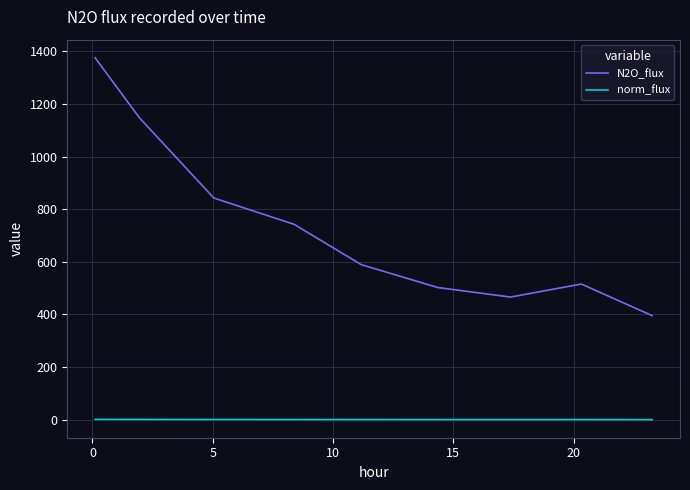

List the series in order of their peak value, lowest first.

norm_flux, N2O_flux